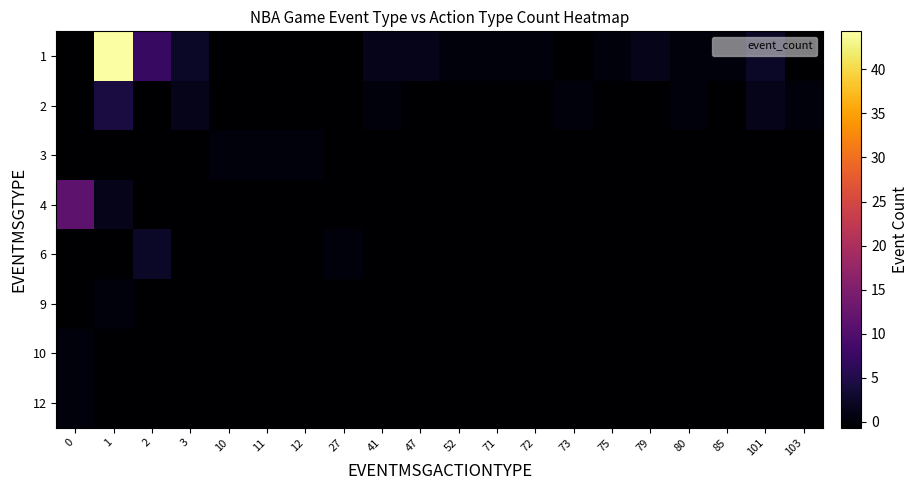

Count the number of categories in the chart.

20